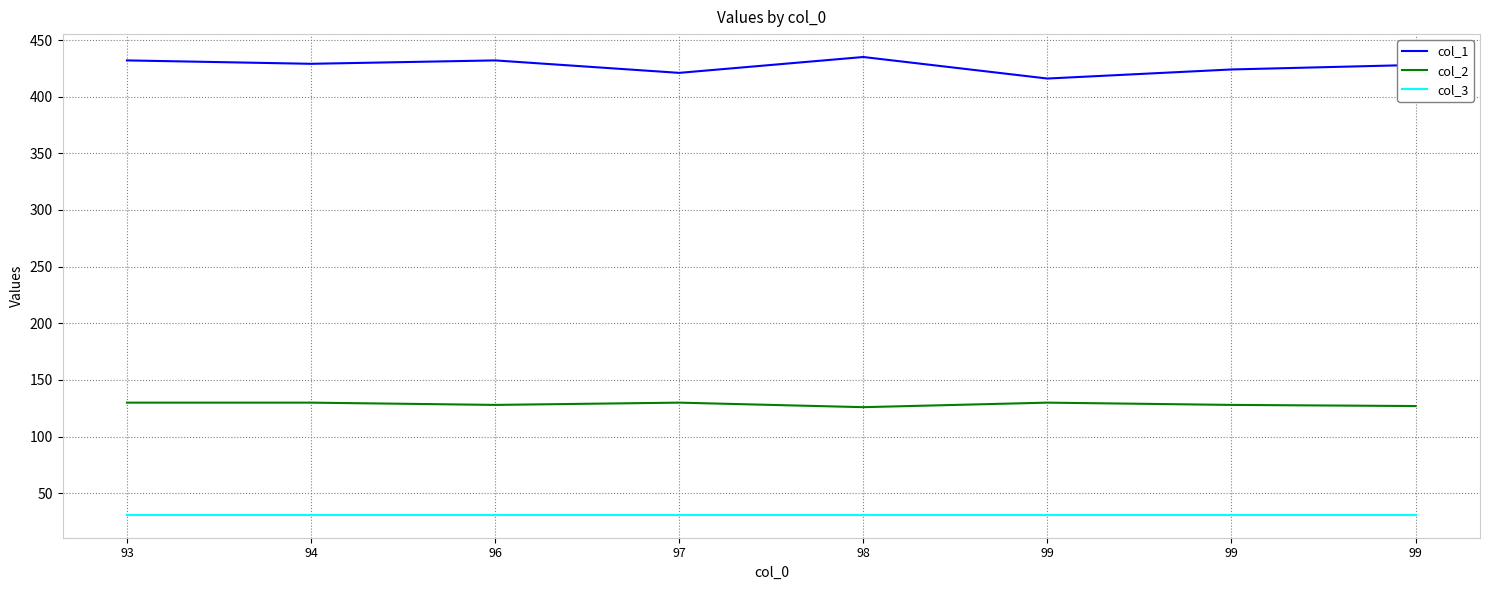

Does the chart display data point markers on the line(s)?

No